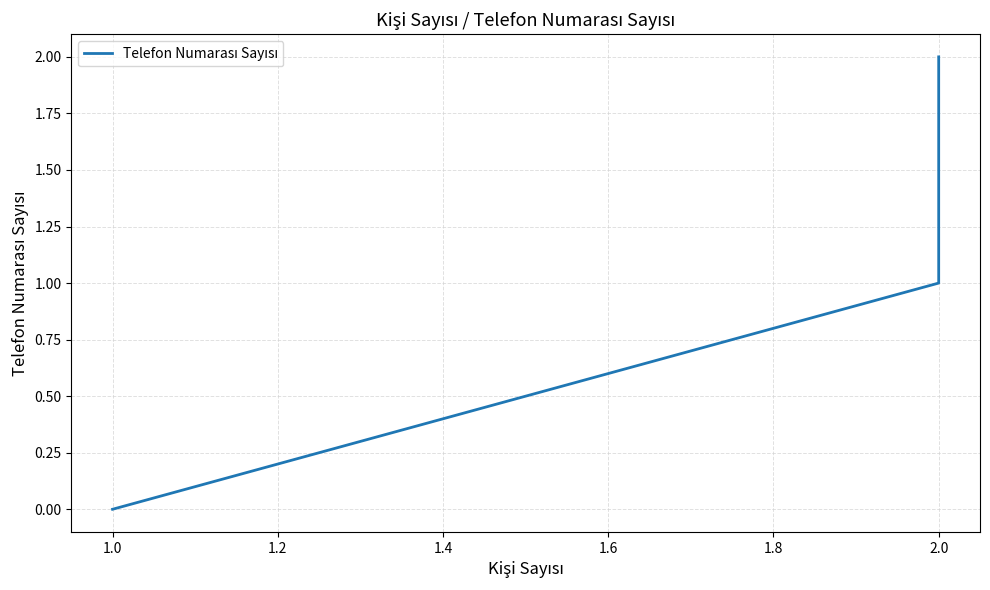

How many values are between 0 and 2?

3